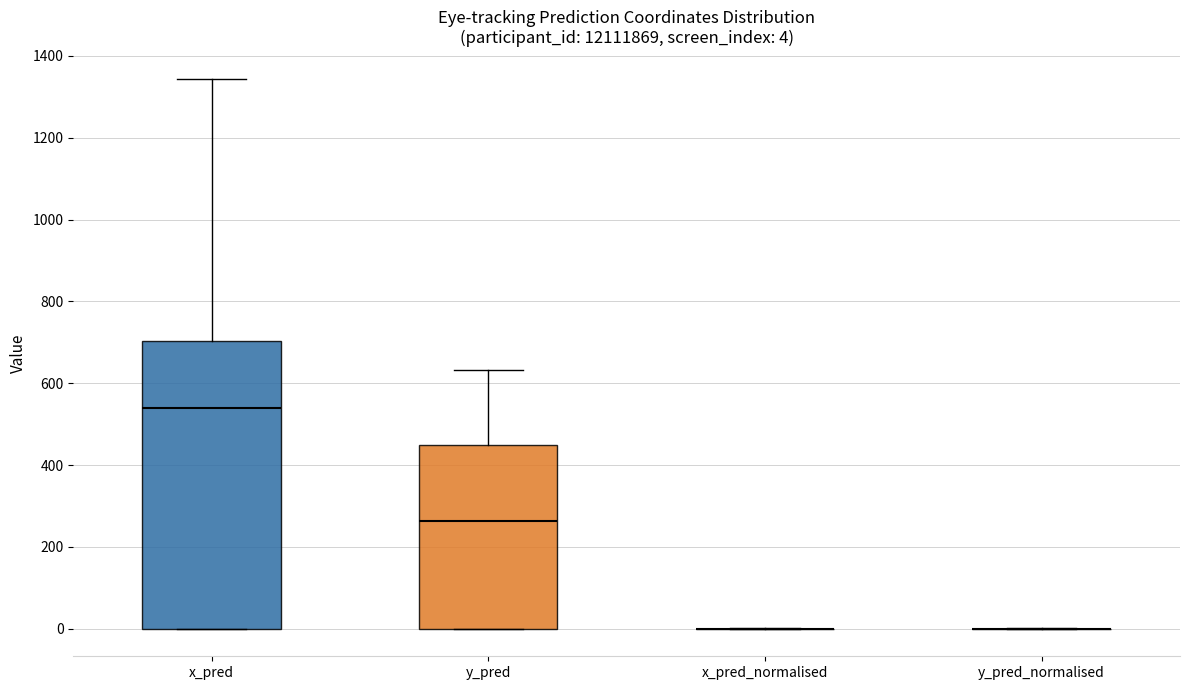

Comparing the boxes themselves (not the whiskers), which one is the tallest?

x_pred